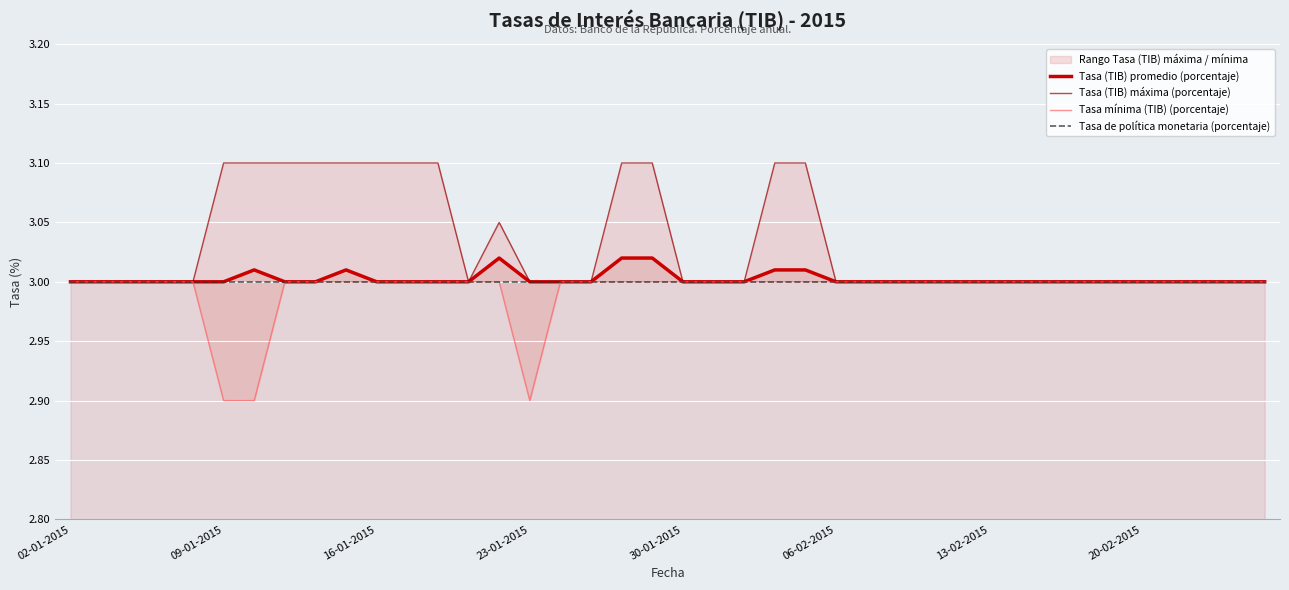

True or false: Tasa de política monetaria (porcentaje) and Tasa mínima (TIB) (porcentaje) intersect in this chart.

False